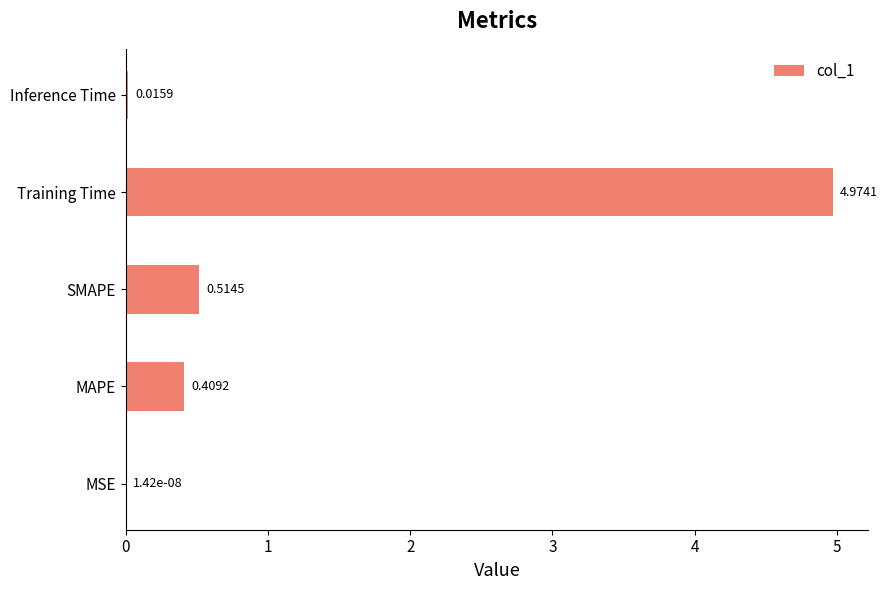

Where is the data nearest to the value 2?

SMAPE